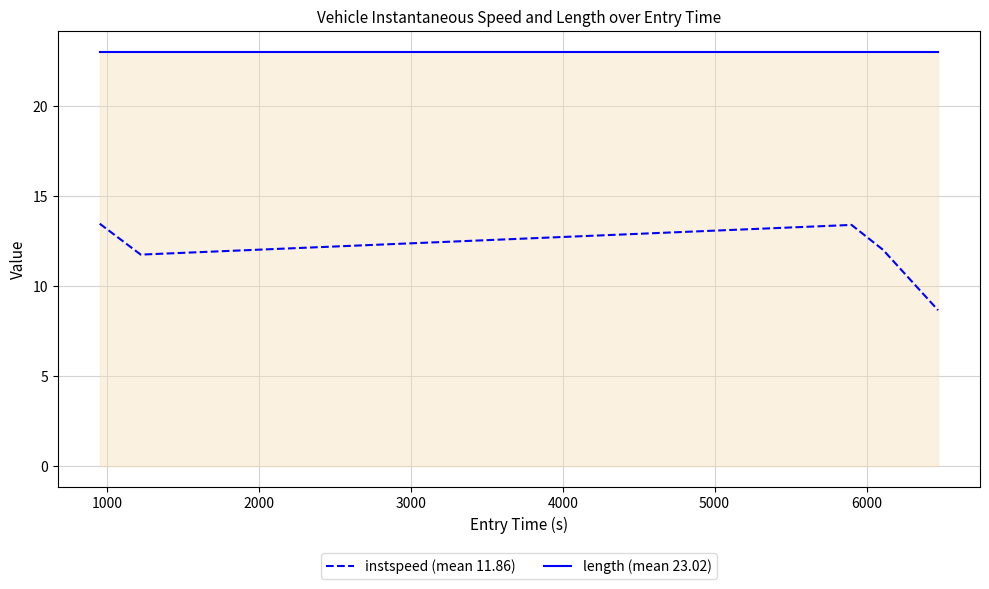

True or false: instspeed (mean 11.86) and length (mean 23.02) intersect in this chart.

False